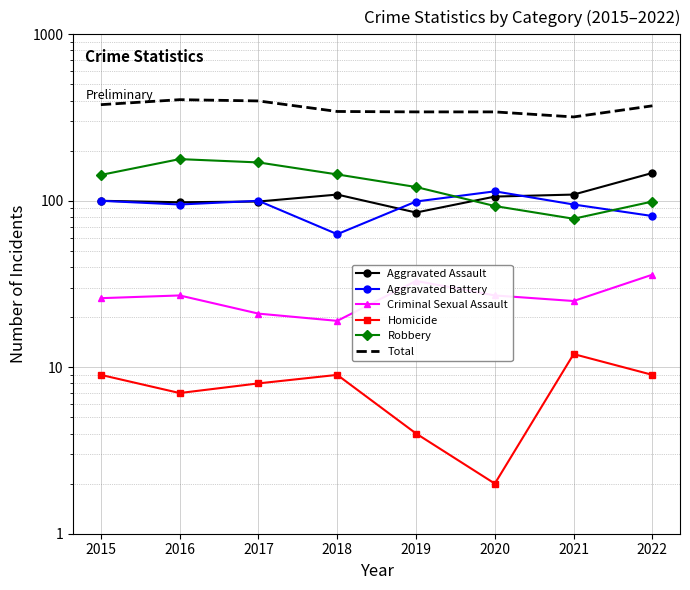

What is the difference between the maximum and minimum values in the Aggravated Battery series?

51